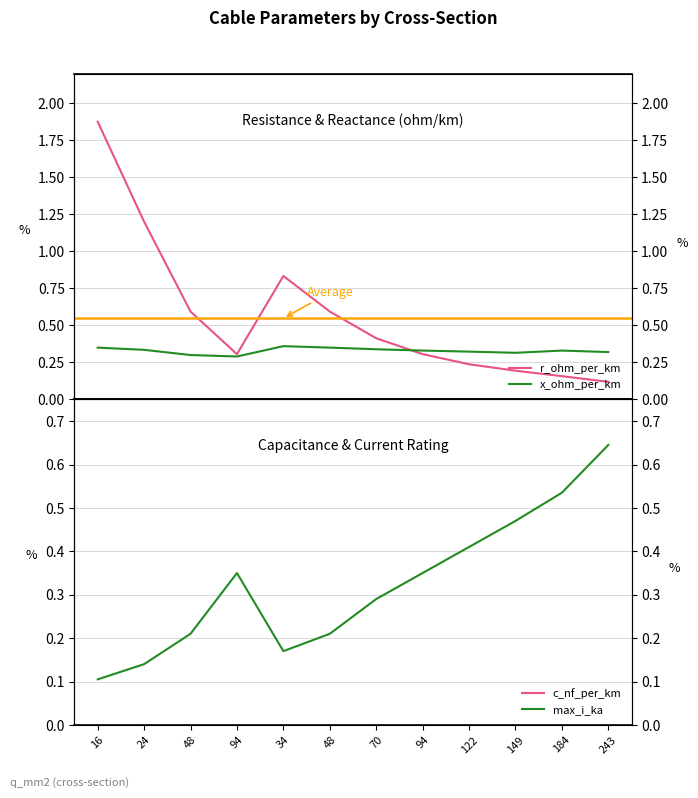

What is the value of the c_nf_per_km point at the 7th from the left?

10.4